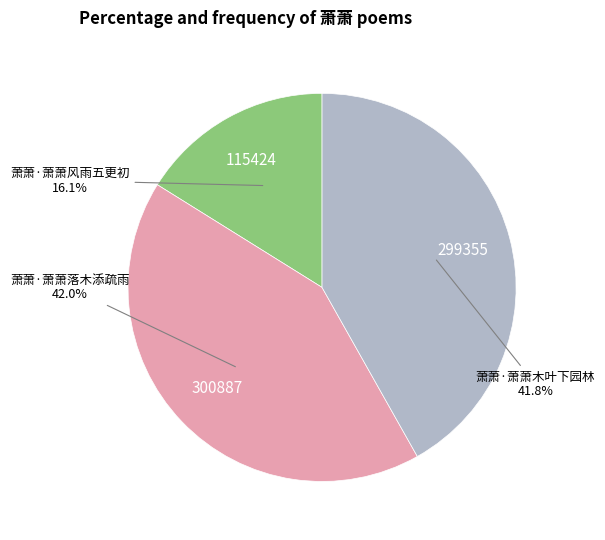

Is there any slice that represents more than half of the pie?

No